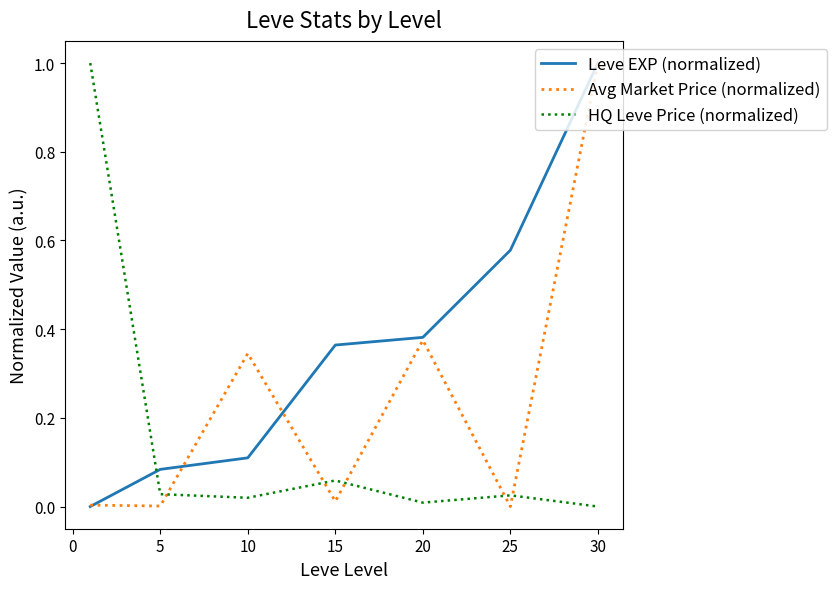

How many intersections are there between HQ Leve Price (normalized) and Leve EXP (normalized)?

1